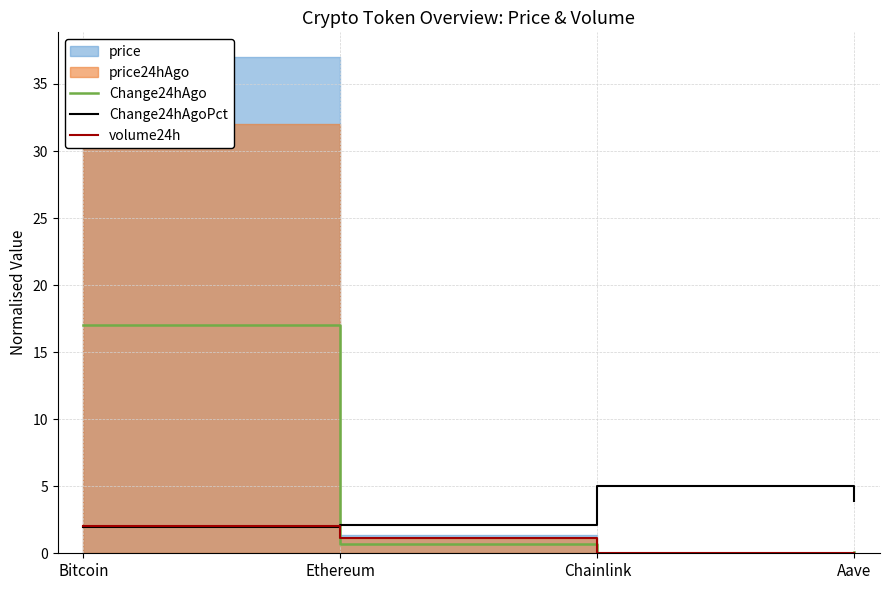

Which category has the lowest value in the Change24hAgo series?

Chainlink